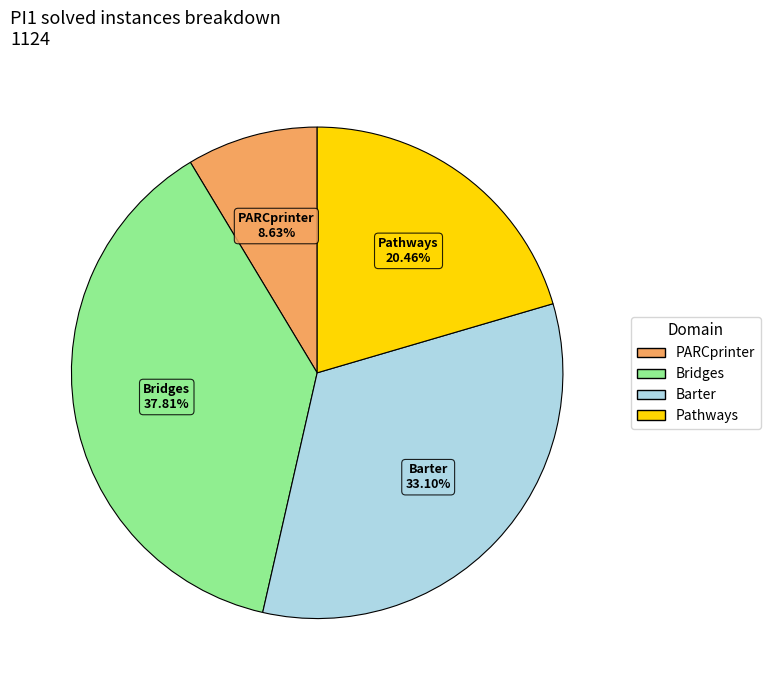

Which category has the biggest portion of the pie?

Bridges